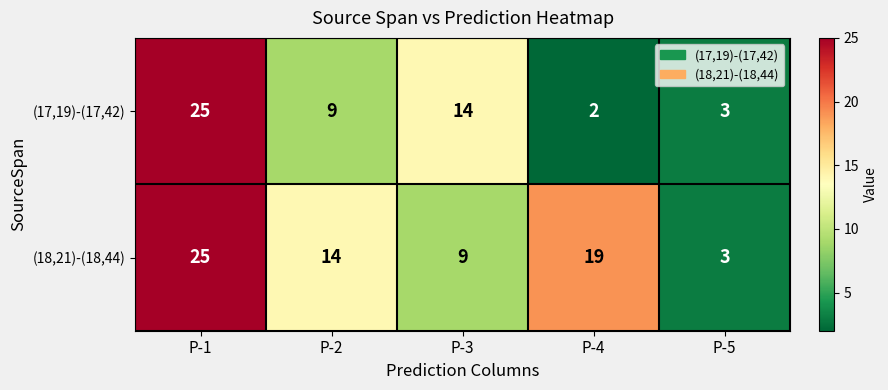

Which category has the highest value across all series?

P-1